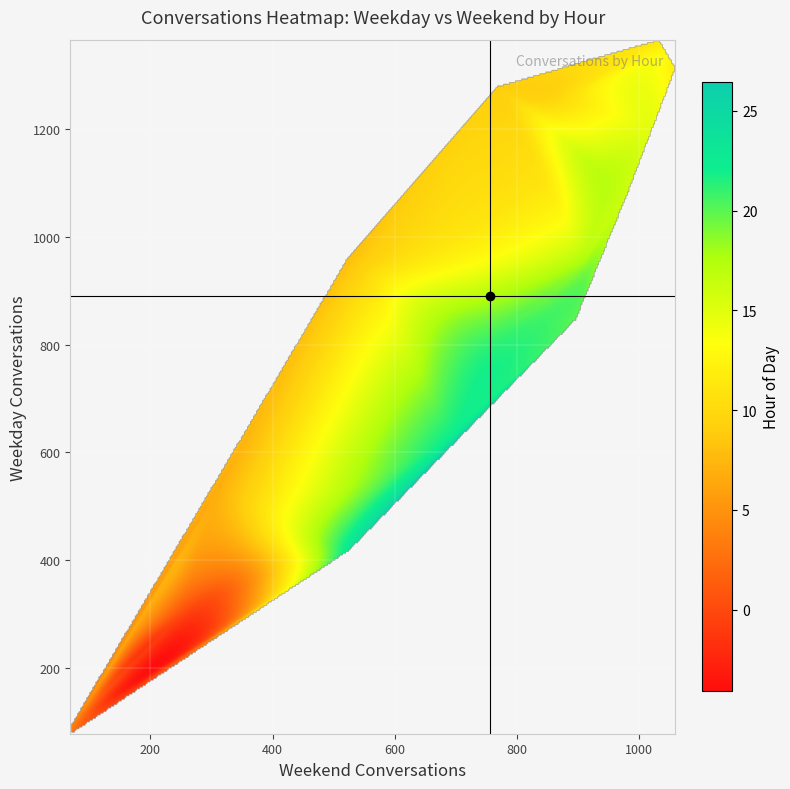

What is the total value across all series at weekend?

221